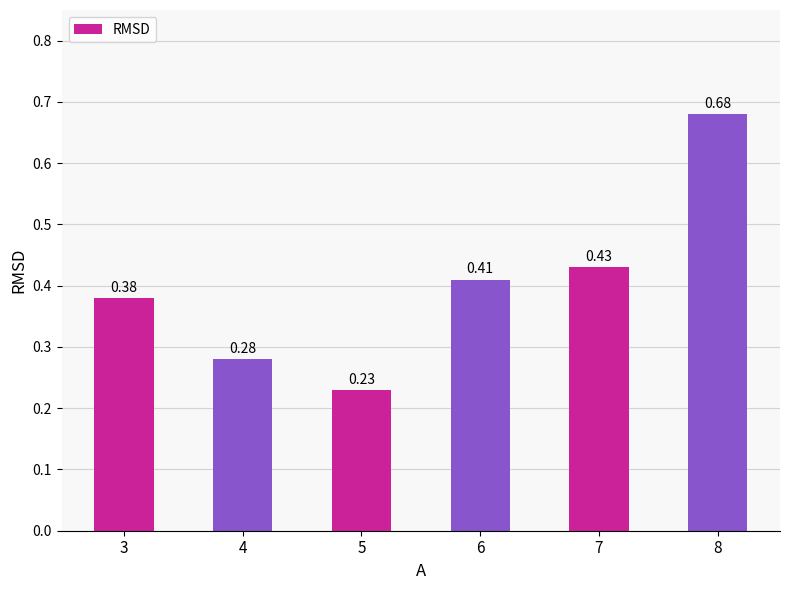

List the labels in order of value, smallest first.

5, 4, 3, 6, 7, 8